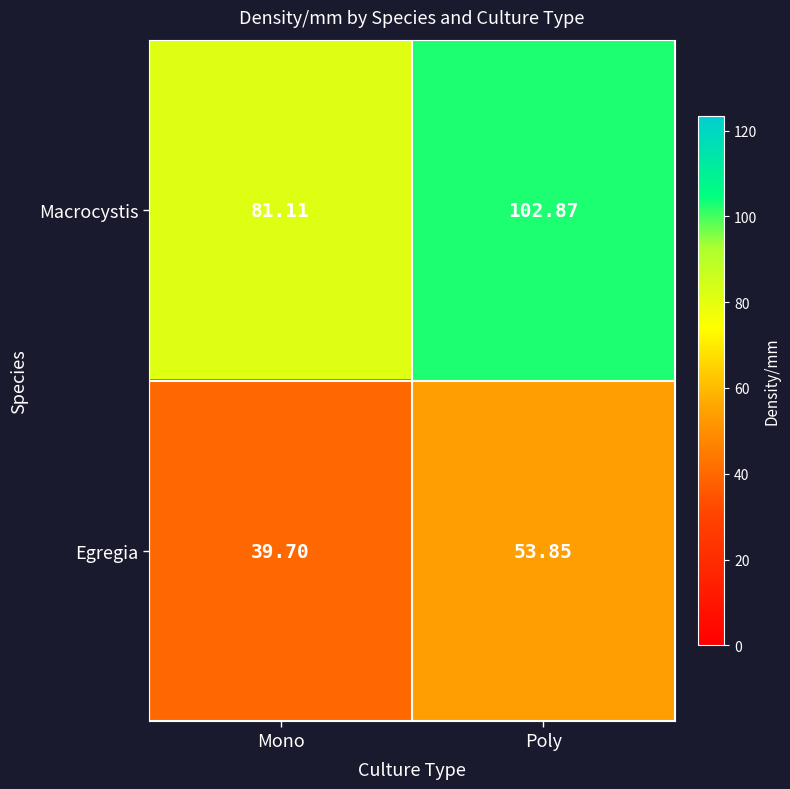

Which label corresponds to the smallest value in the chart?

Mono